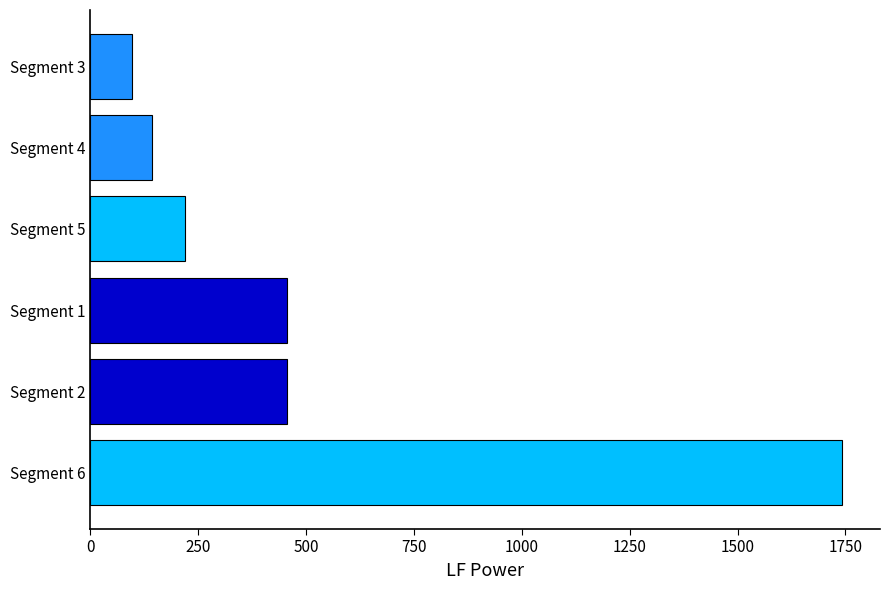

What is the difference between the second highest and second lowest values?

313.9